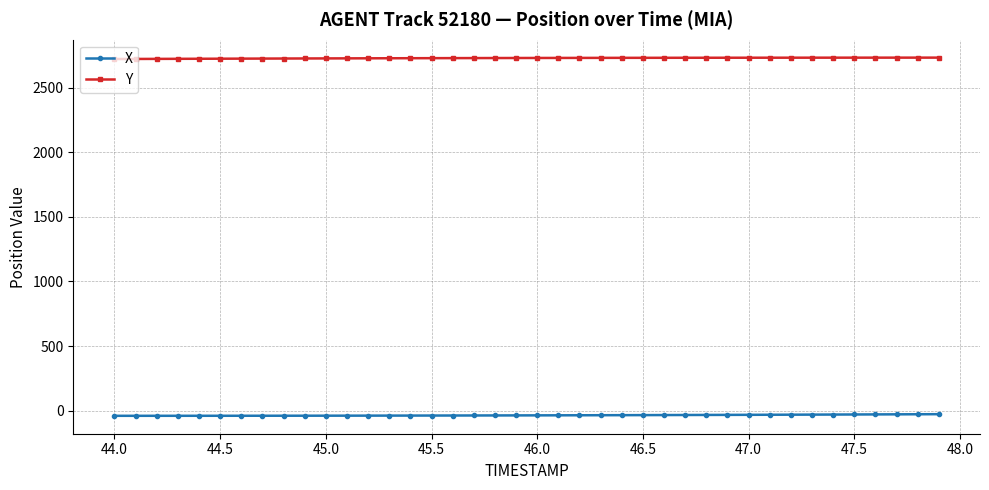

How many series are shown in this chart?

2